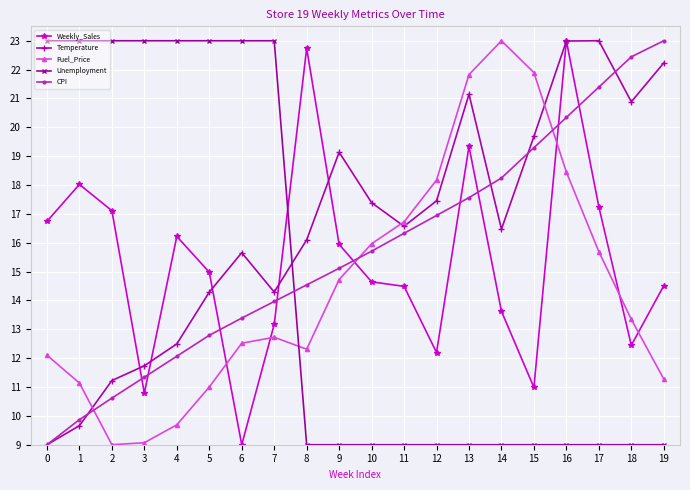

Which category has the highest value in the Fuel_Price series?

14